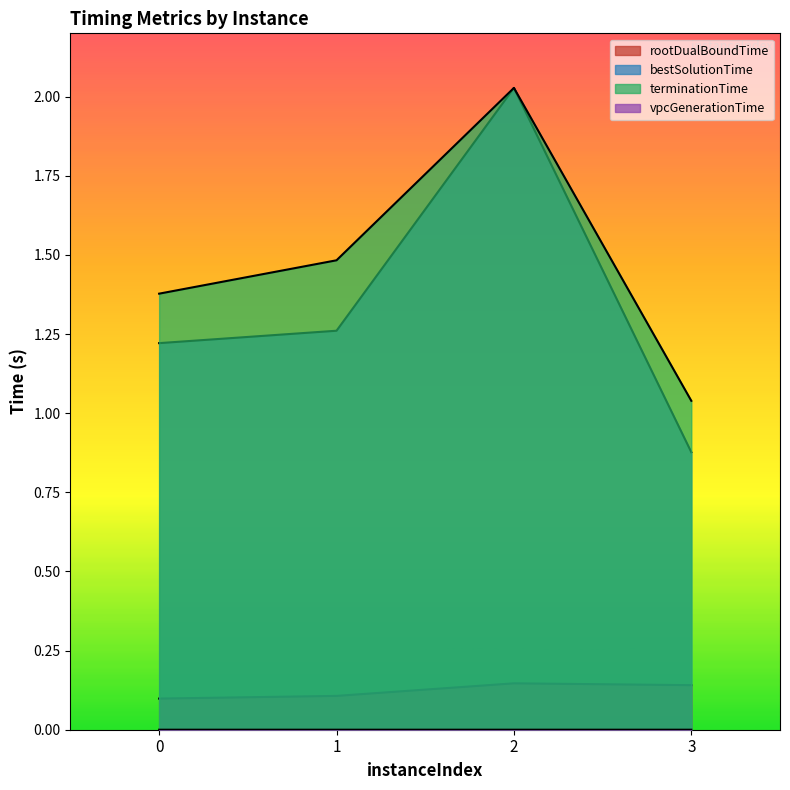

What is the value of the rootDualBoundTime point at the 3rd from the left?

0.1